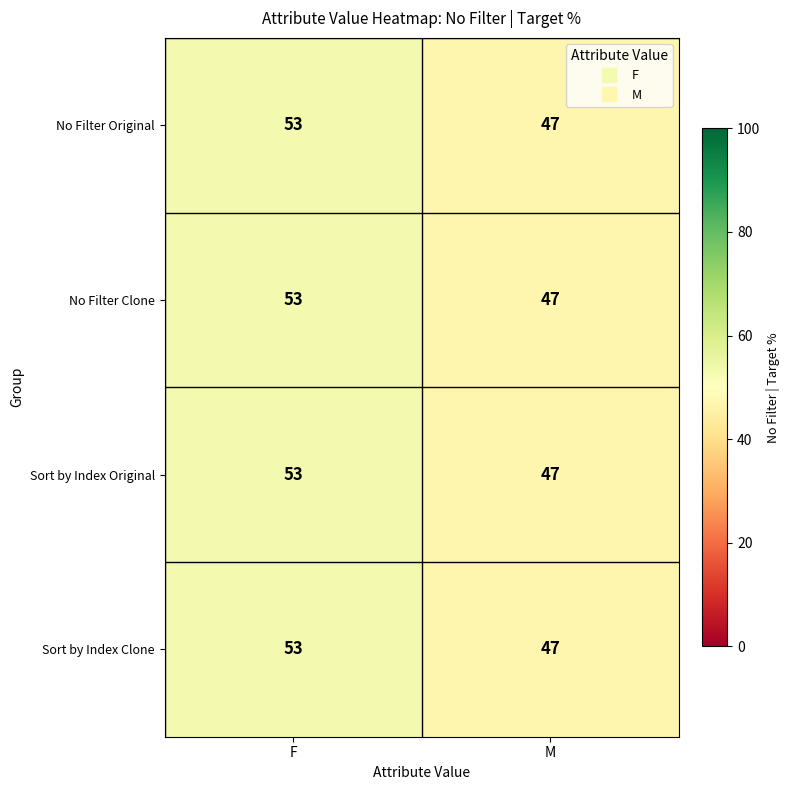

The value of No Filter Clone at M is 69. True or false?

False